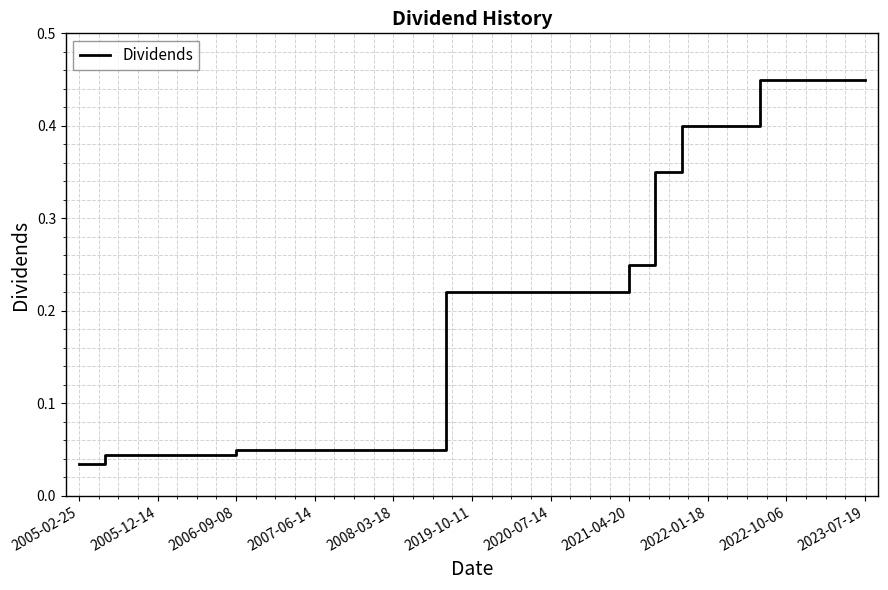

Is this an area chart (filled region under the line)?

No